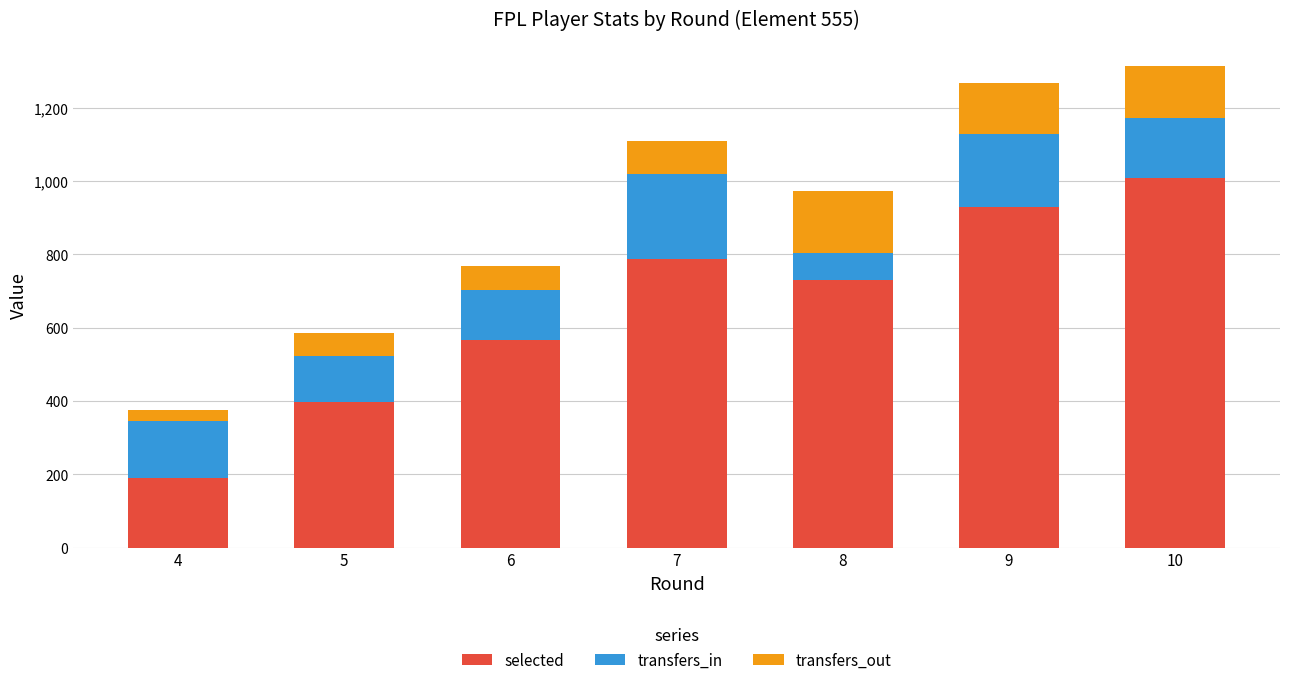

Reading left to right, transcribe the values for selected.

4=191	5=397	6=566	7=788	8=731	9=930	10=1008